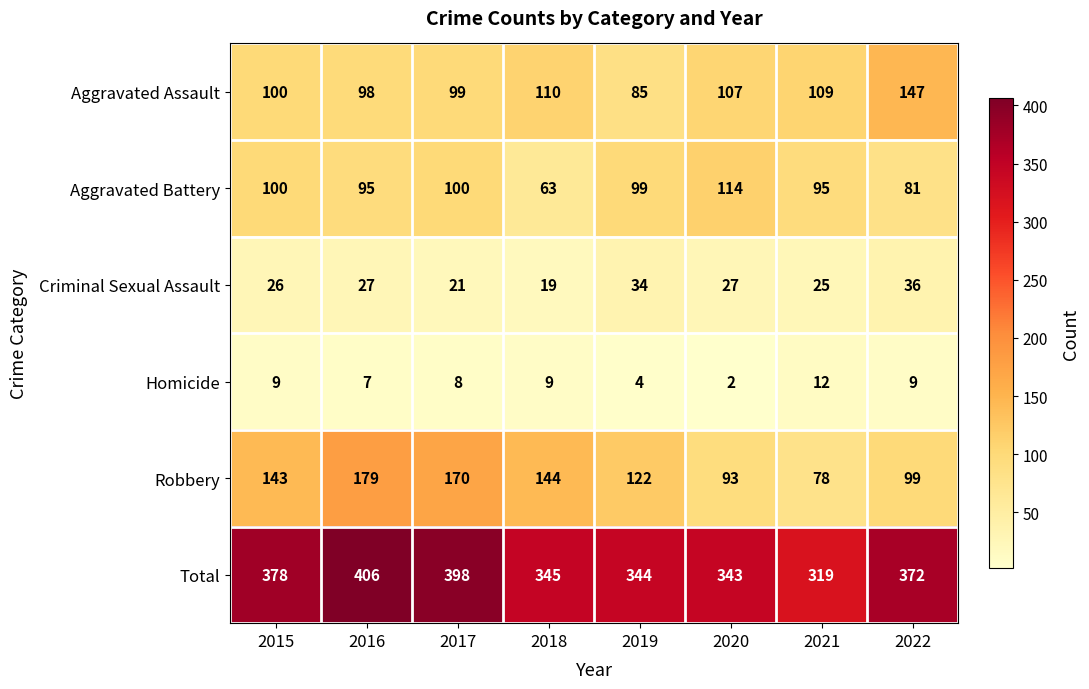

The value of Total at 2016 is 690. True or false?

False